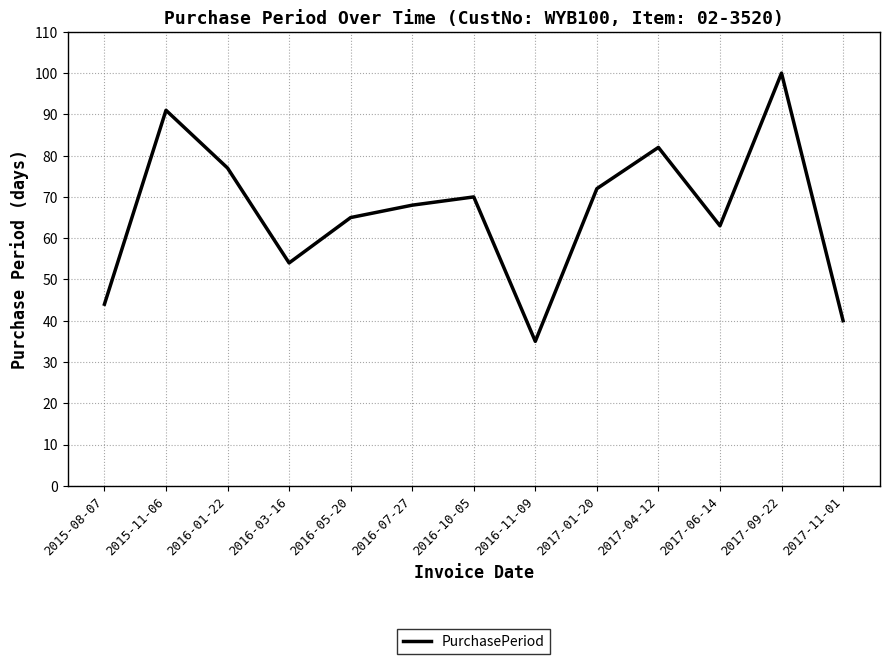

What is the difference between the maximum and minimum values?

65